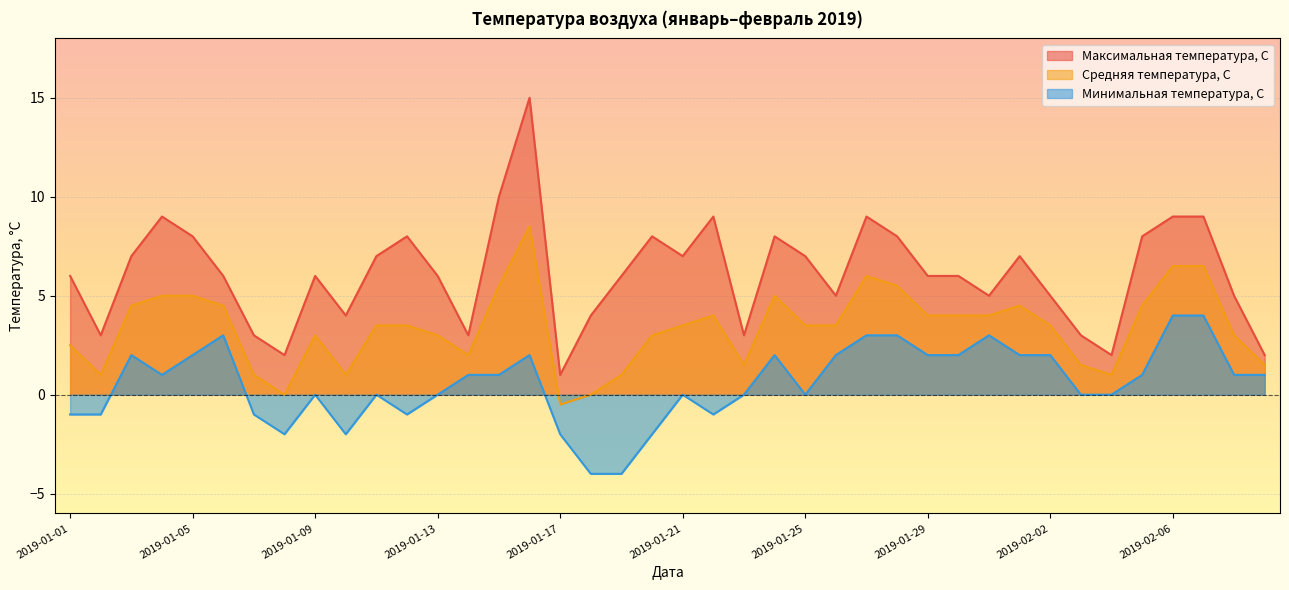

Read the Максимальная температура, С value at 2019-01-14.

3.0